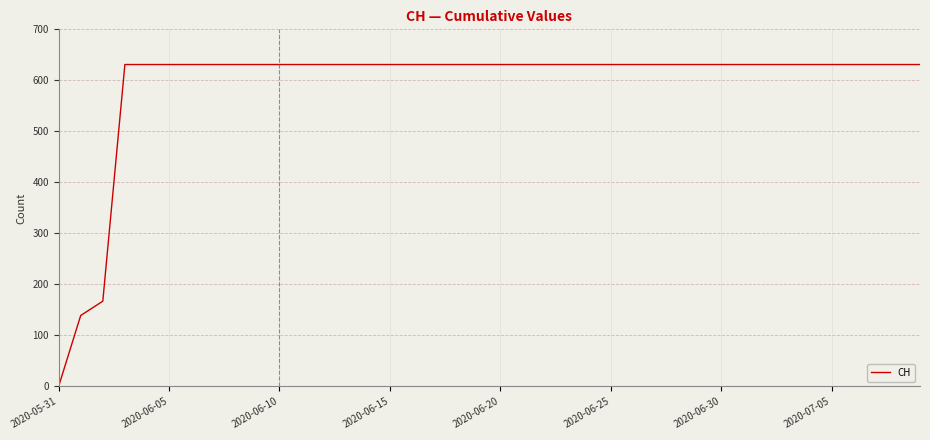

What is the difference between the maximum and minimum values?

631